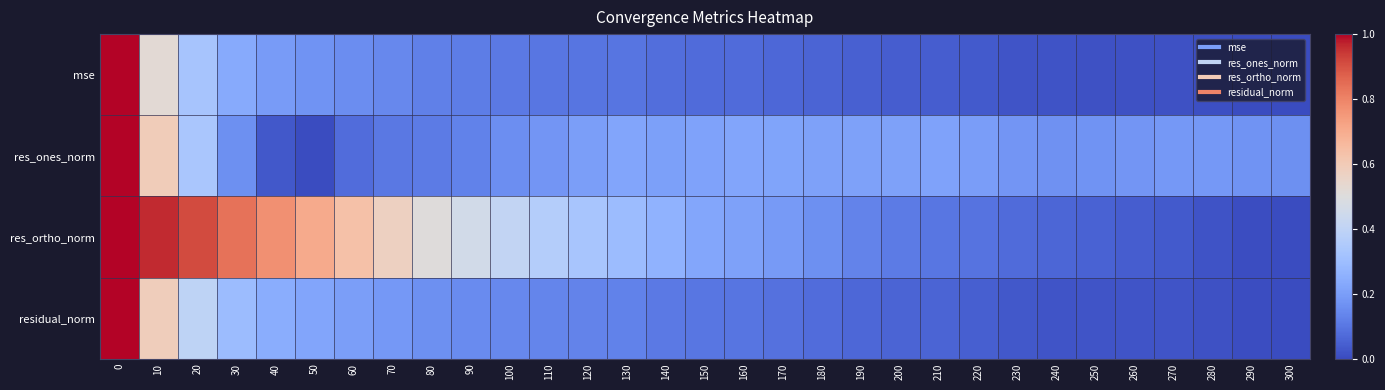

Rank the series by their maximum value, from lowest to highest.

mse, res_ones_norm, res_ortho_norm, residual_norm